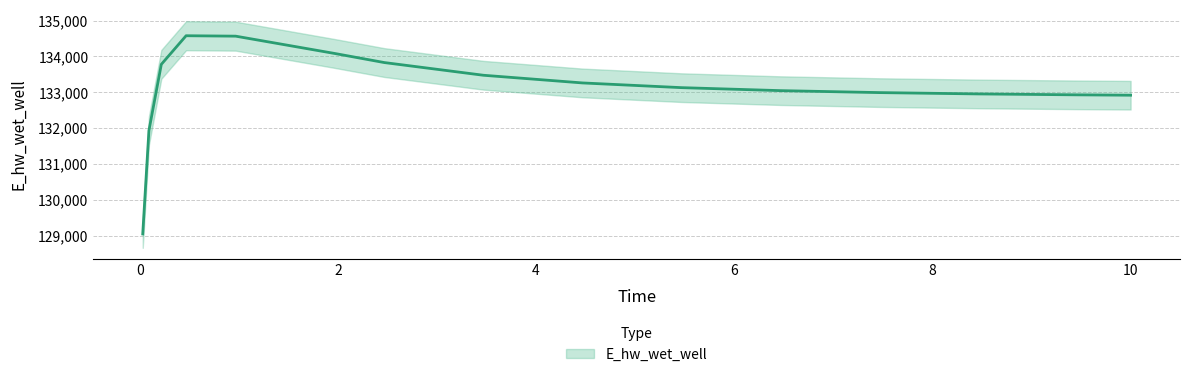

What is the approximate value at 0.09375?

131934.7